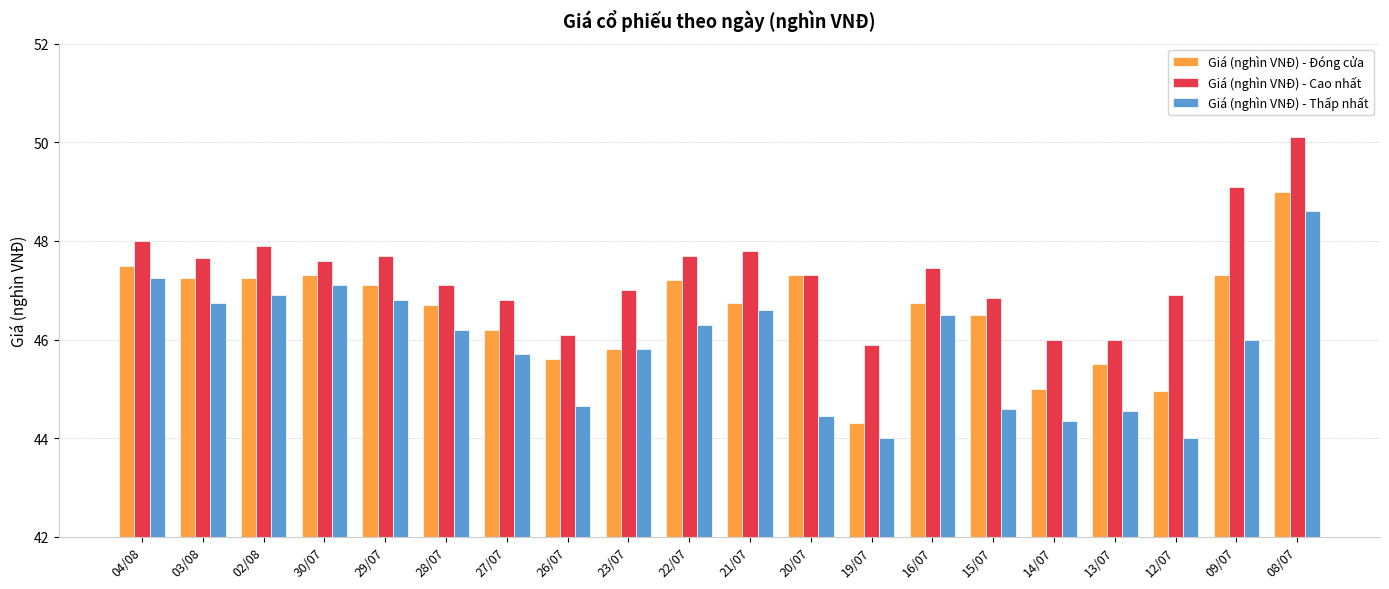

How many bars are there in total?

60